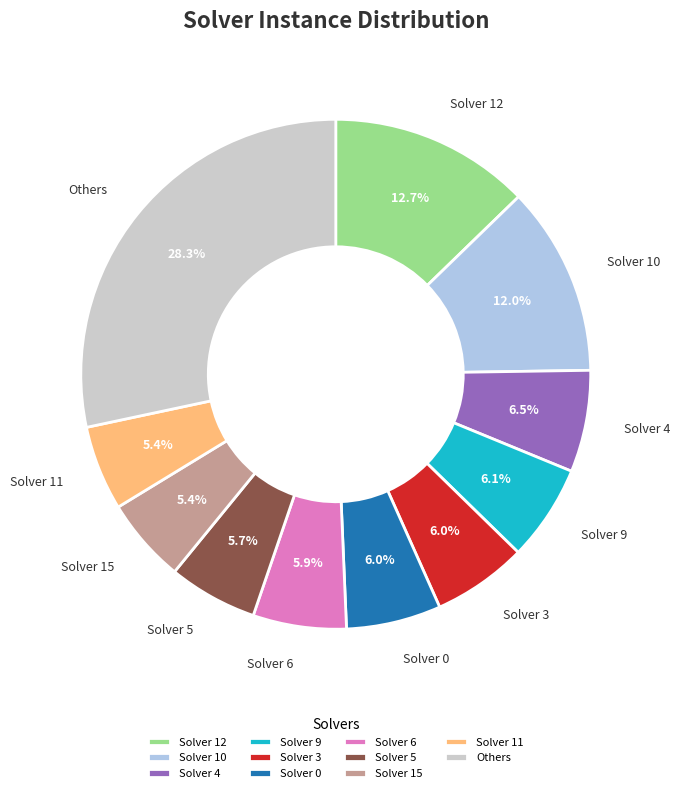

Which has a higher value, Solver 12 or Solver 0?

Solver 12